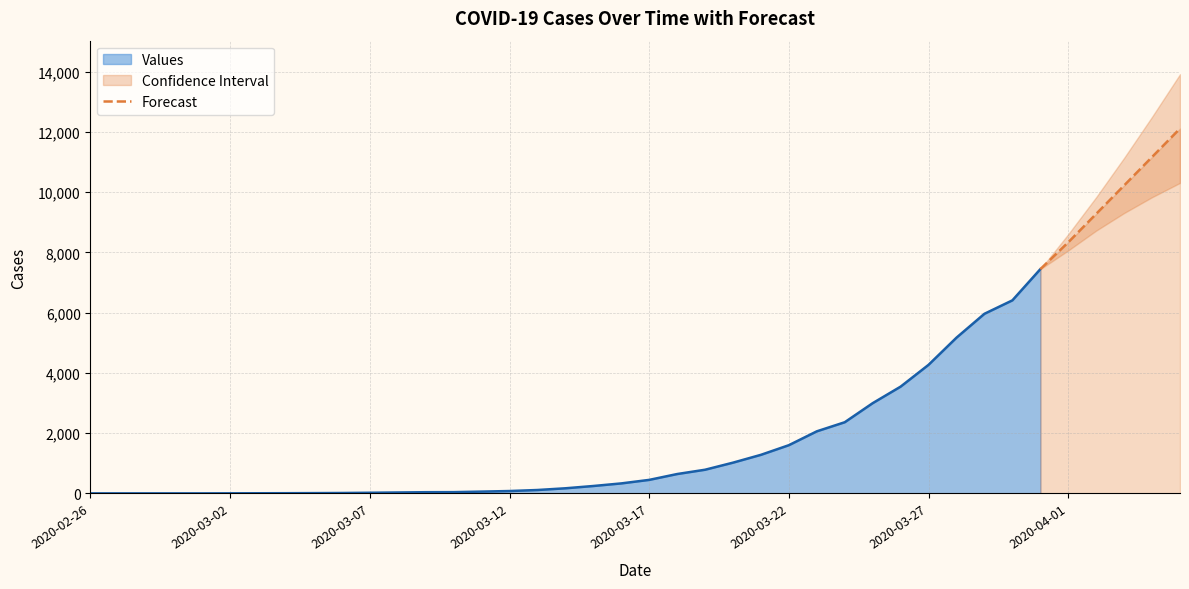

What is the sum of all values?

58559.7